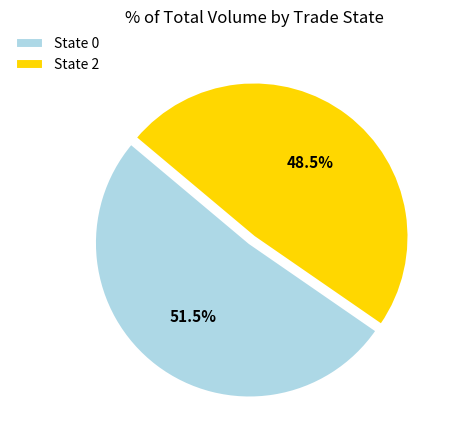

Rank the categories by value from lowest to highest.

State 2, State 0